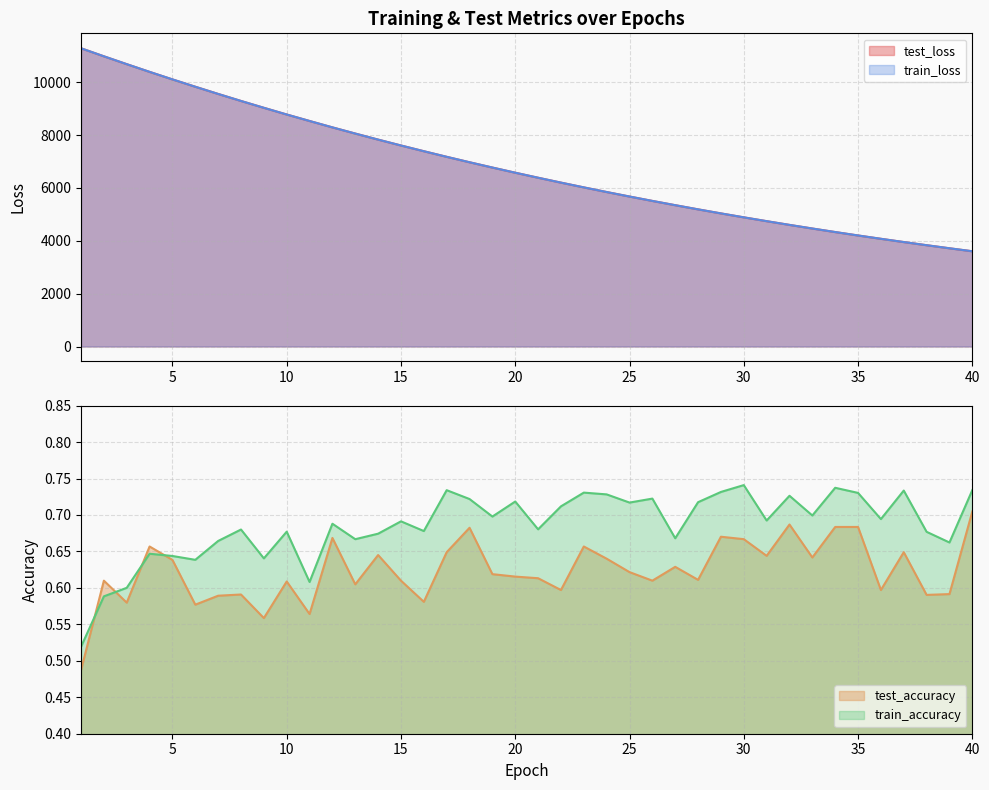

The train_accuracy series shows 1.0 at 3. True or false?

False